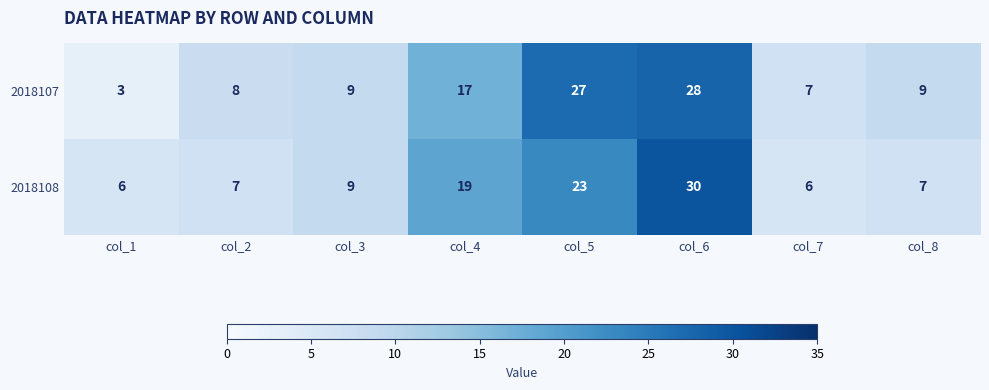

Which category has the lowest value across all series?

col_1